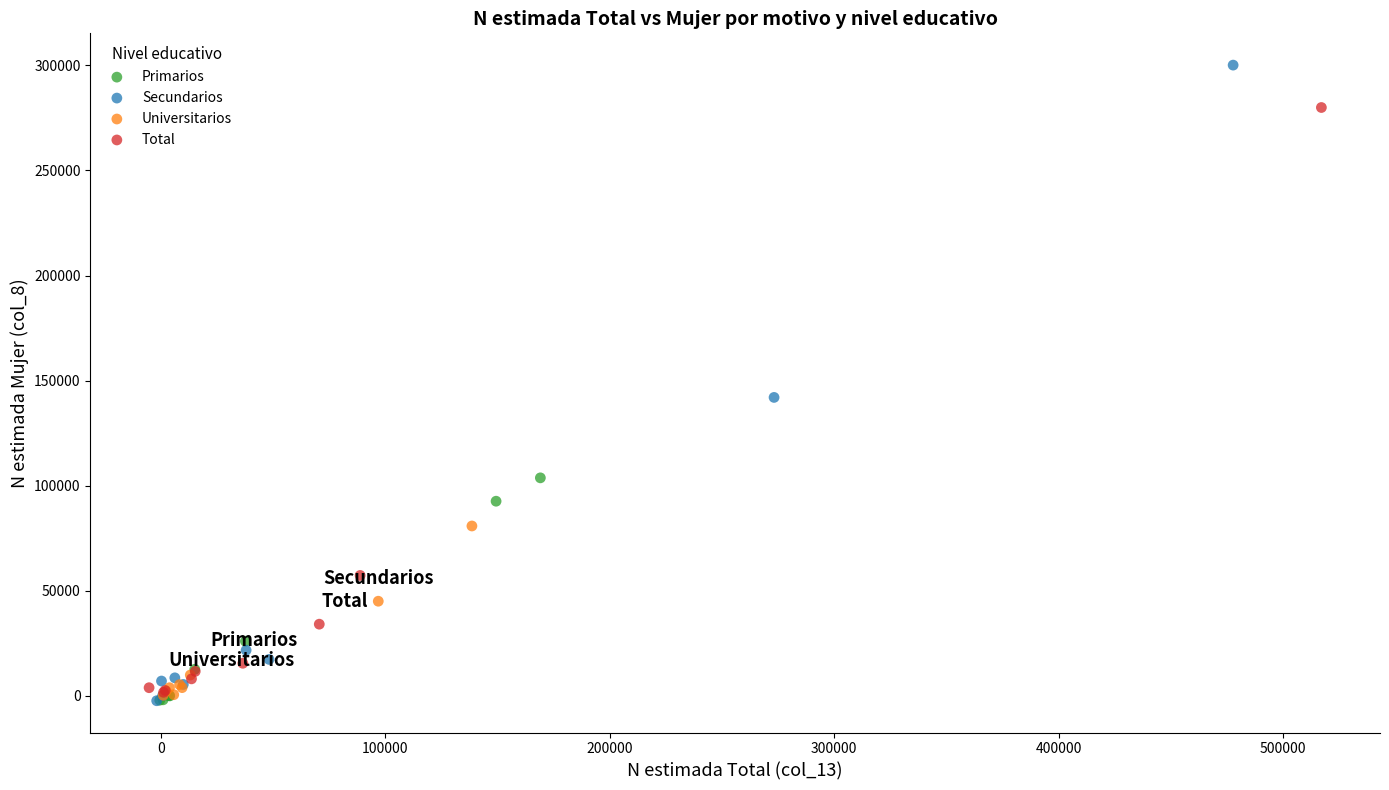

Which series reaches the maximum Y coordinate?

Secundarios